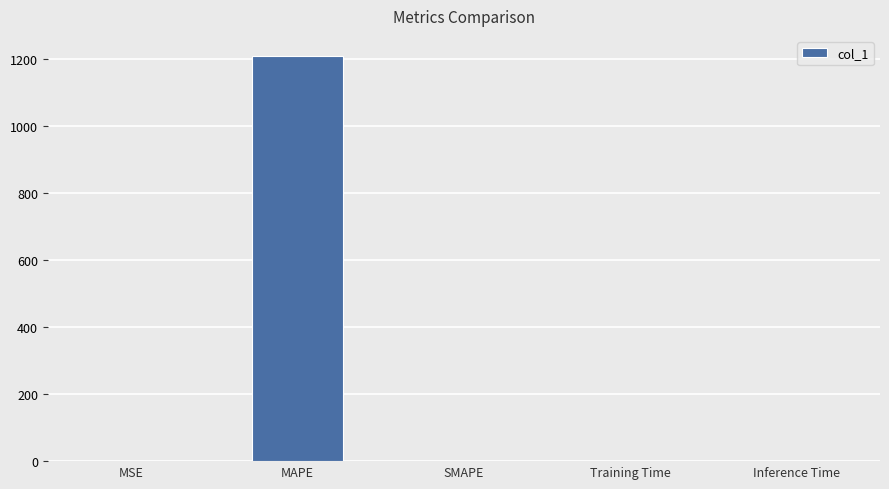

Are the bars grouped side by side (vs. stacked)?

No